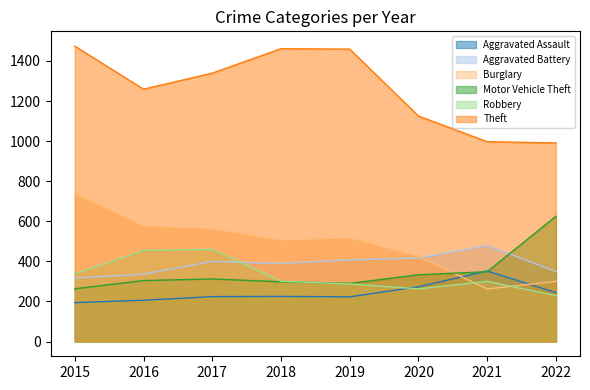

What is the value of the Aggravated Assault point at the 8th from the left?

244